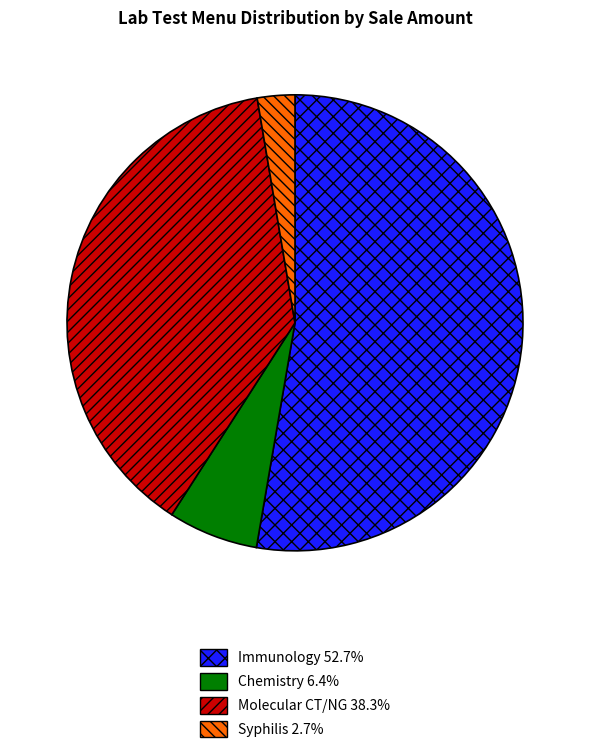

Is there any slice that represents more than half of the pie?

Yes